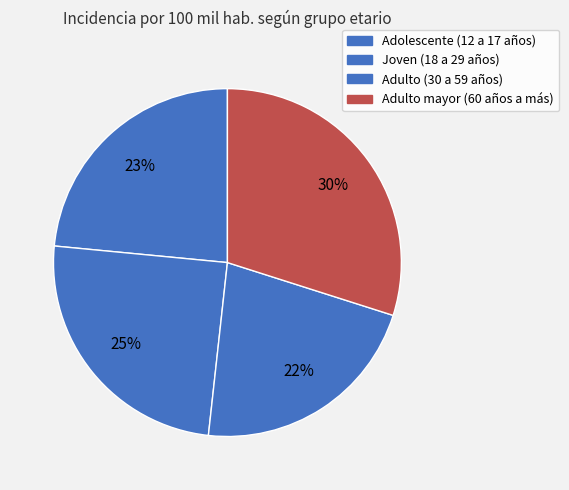

What is the change in value from Adolescente (12 a 17 años) to Adulto mayor (60 años a más)?

+8.4